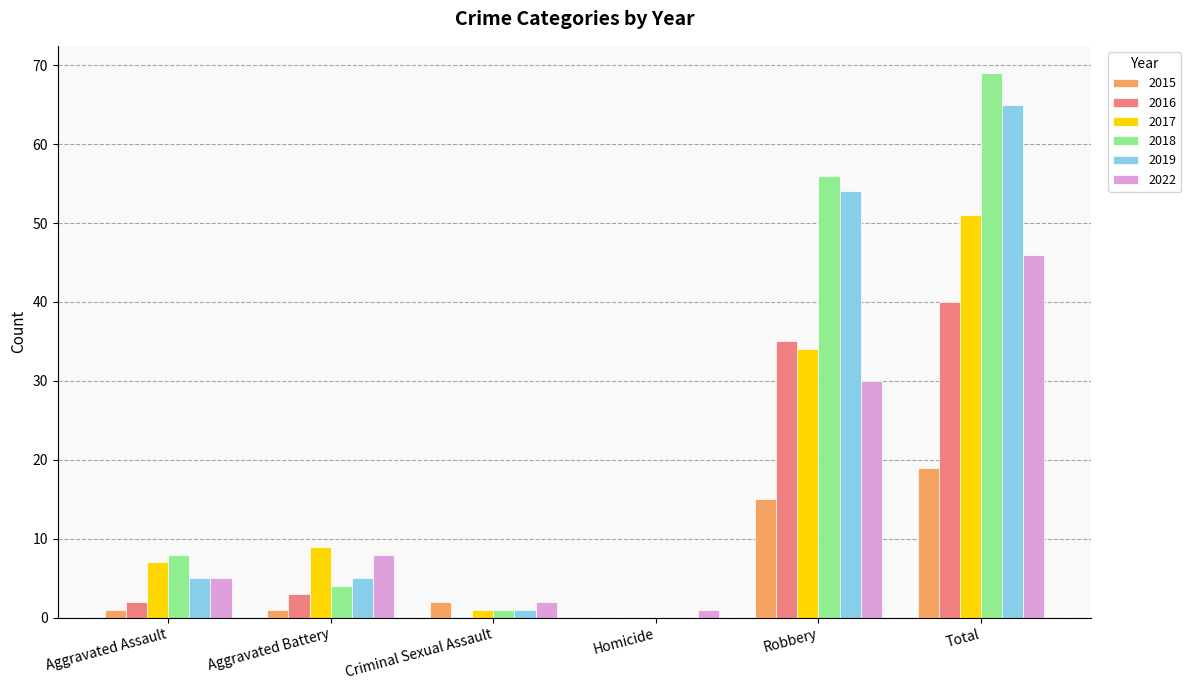

The value of 2018 at Robbery is 56. True or false?

True